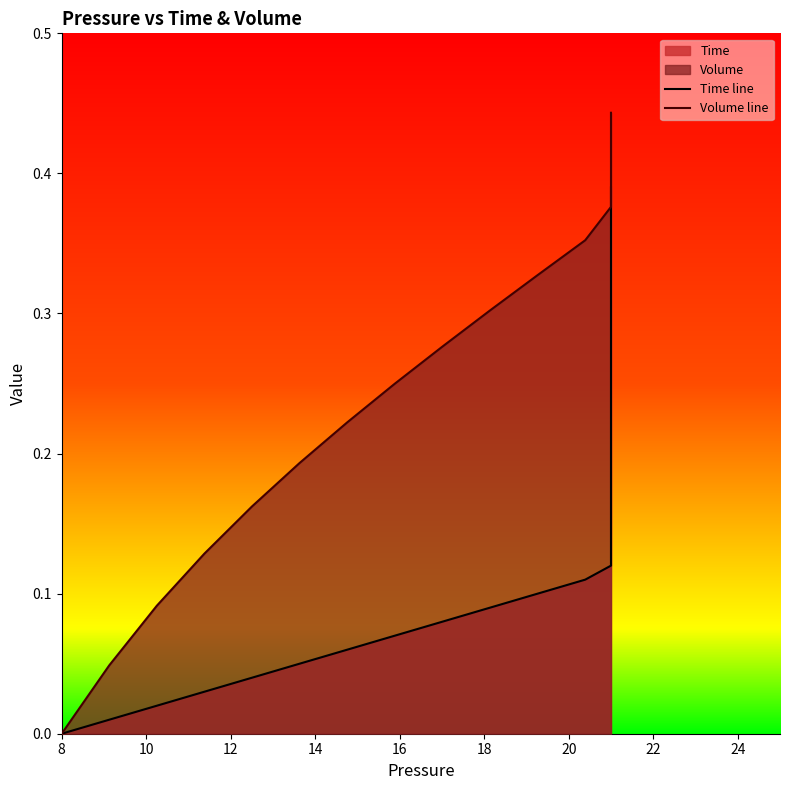

Rank the series by their maximum value, from highest to lowest.

Volume line, Time line